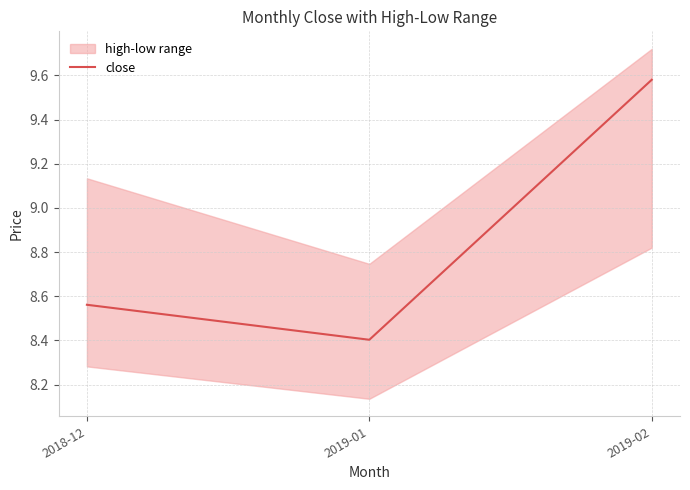

At which category does the chart reach its peak across all series?

2019-02